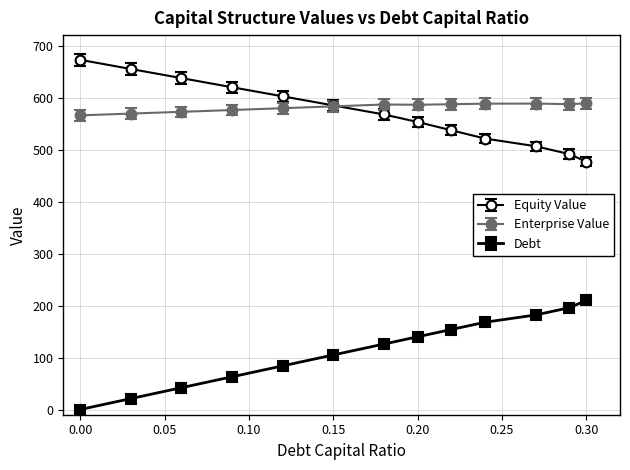

At how many categories does at least one series exceed 272?

13